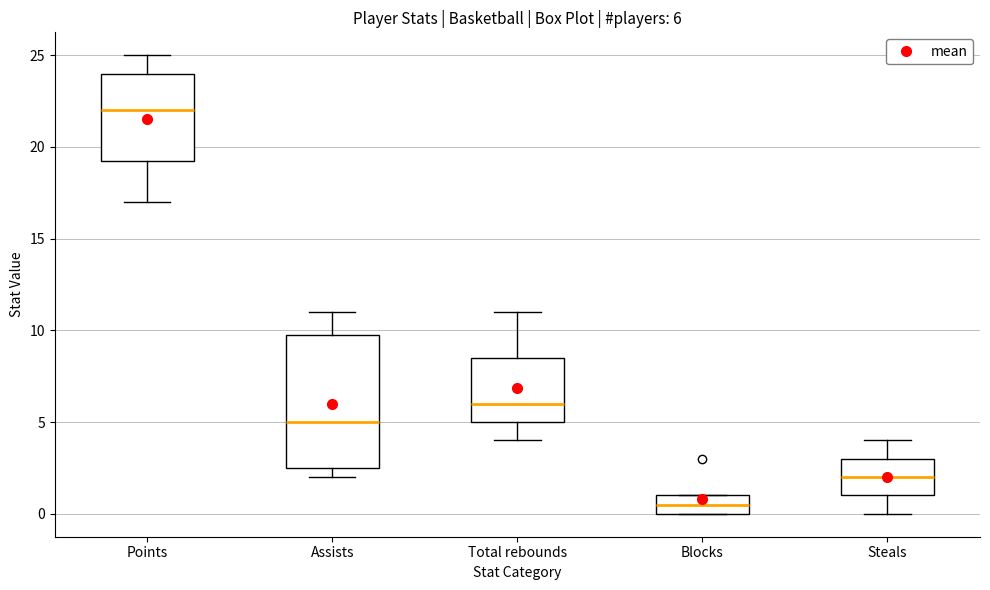

Which box is the tallest, from its lower edge to its upper edge?

Assists